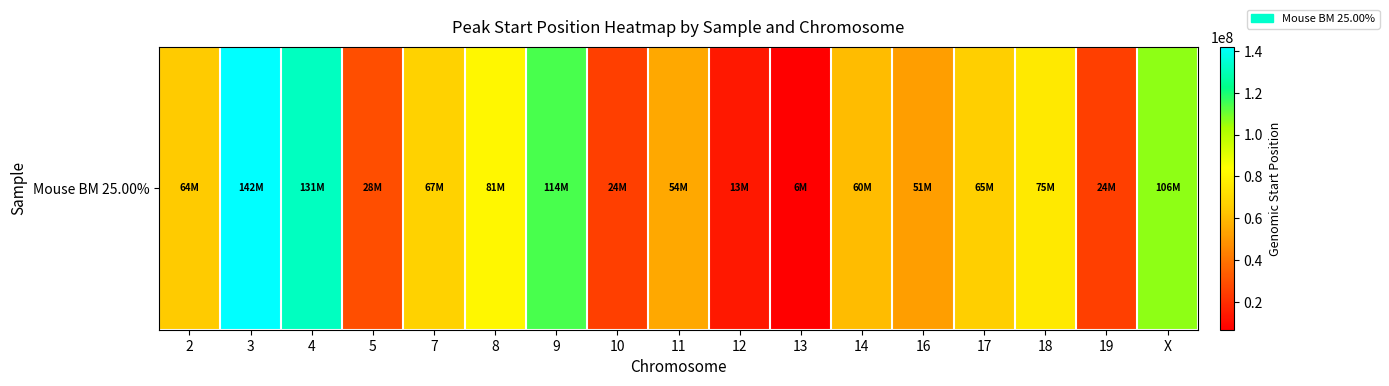

Reading left to right, list all the values displayed in this chart.

2=64815698	3=142135877	4=131557961	5=28975634	7=67387500	8=81022368	9=114568144	10=24712271	11=54646459	12=13498860	13=6606917	14=60312510	16=51889083	17=65965764	18=75497073	19=24738897	X=106214727